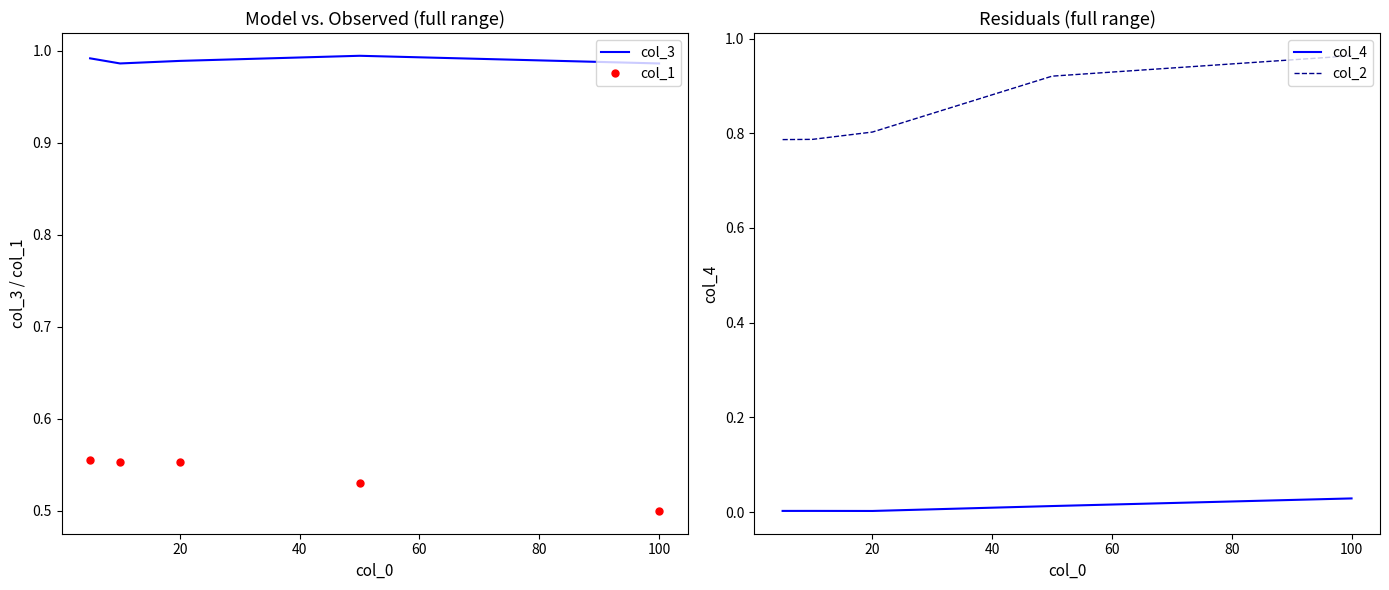

Reading left to right, list all the values displayed in this chart.

col_3: 1.0	1.0	1.0	1.0	1.0
col_1: 0.6	0.6	0.6	0.5	0.5
col_4: 0.0	0.0	0.0	0.0	0.0
col_2: 0.8	0.8	0.8	0.9	1.0